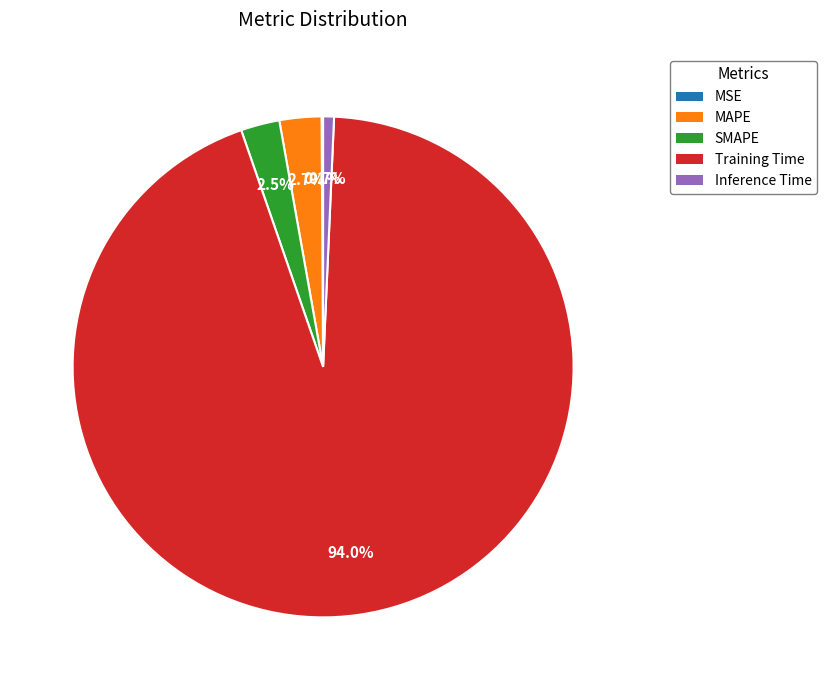

Is Training Time the majority of the pie?

Yes